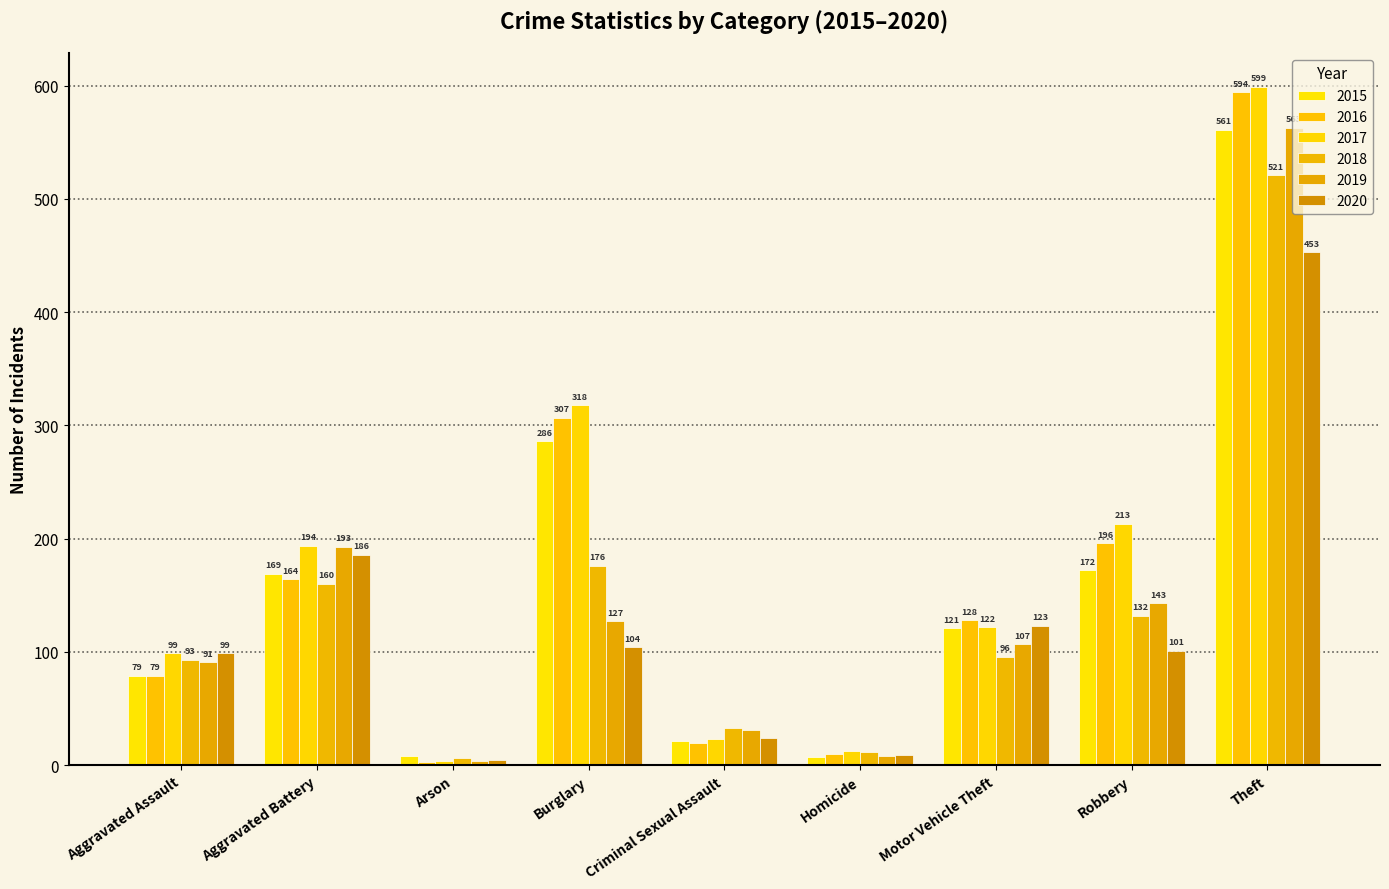

What is the sum of the 2020 values at Aggravated Battery and Burglary?

290